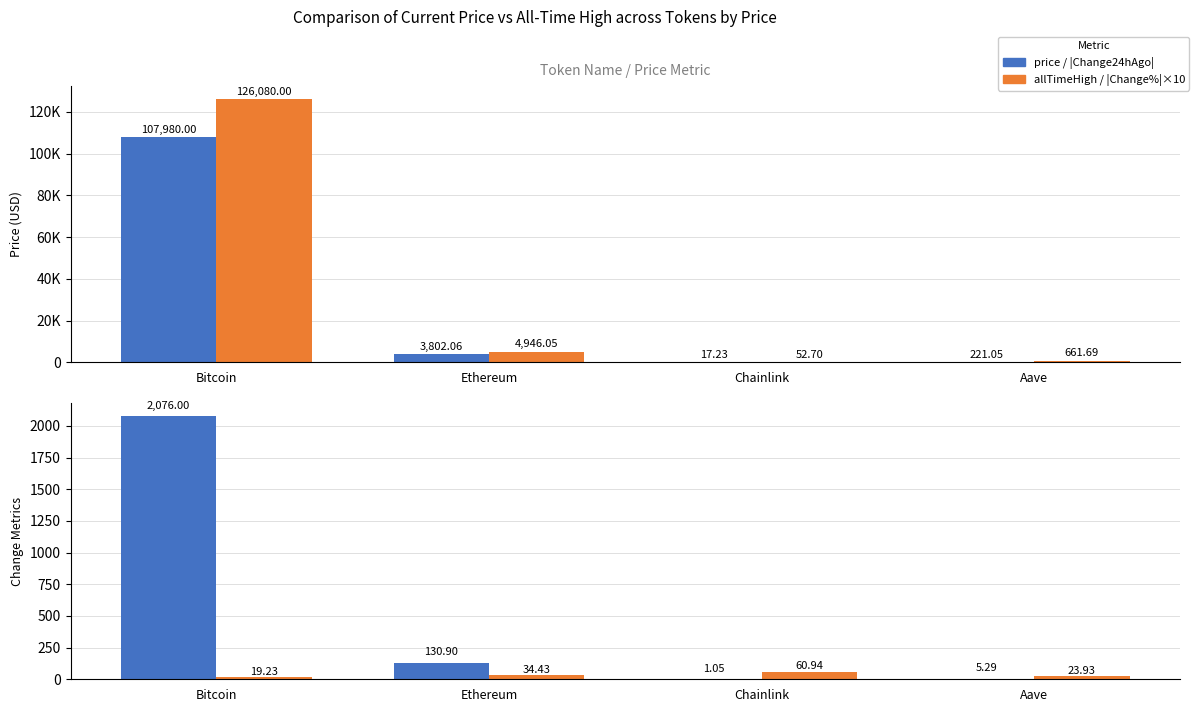

What is the label of the 1st bar from the right?

Aave